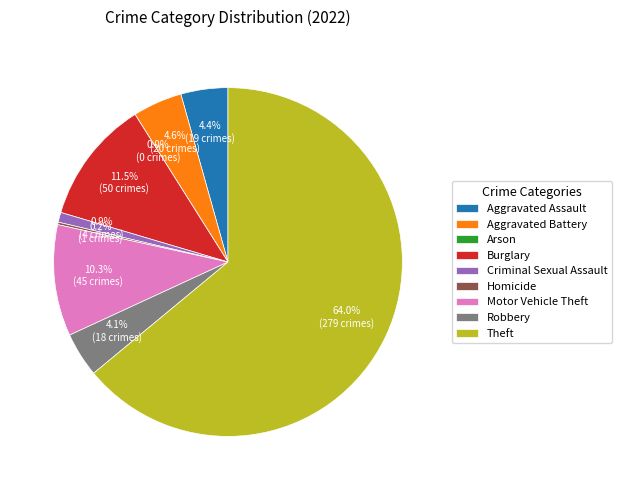

To the nearest percent, what is the combined percentage of Arson and Motor Vehicle Theft?

10%